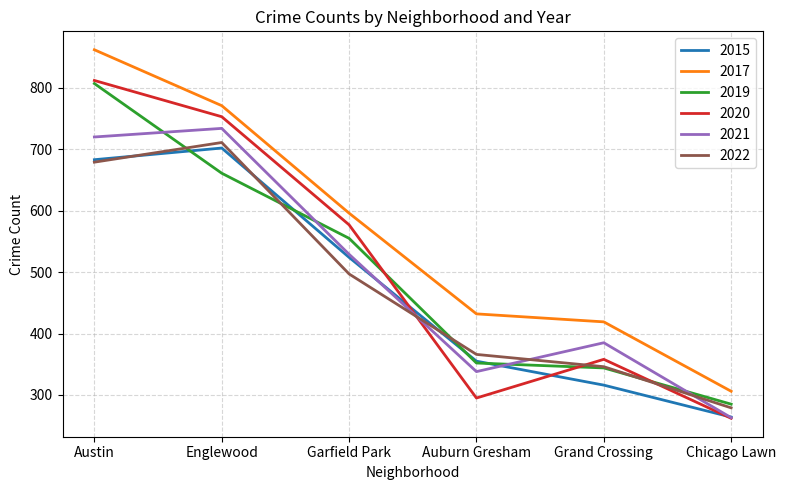

Which series has the largest total across all categories?

2017